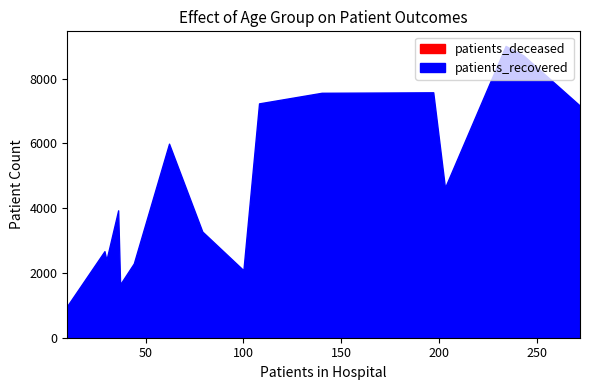

Where does the patients_deceased series first go above 178?

60 - 64